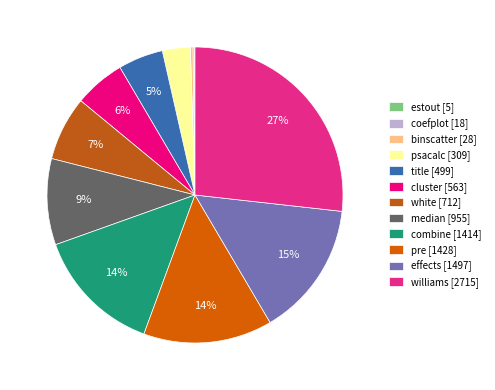

Between estout and effects, which is larger?

effects